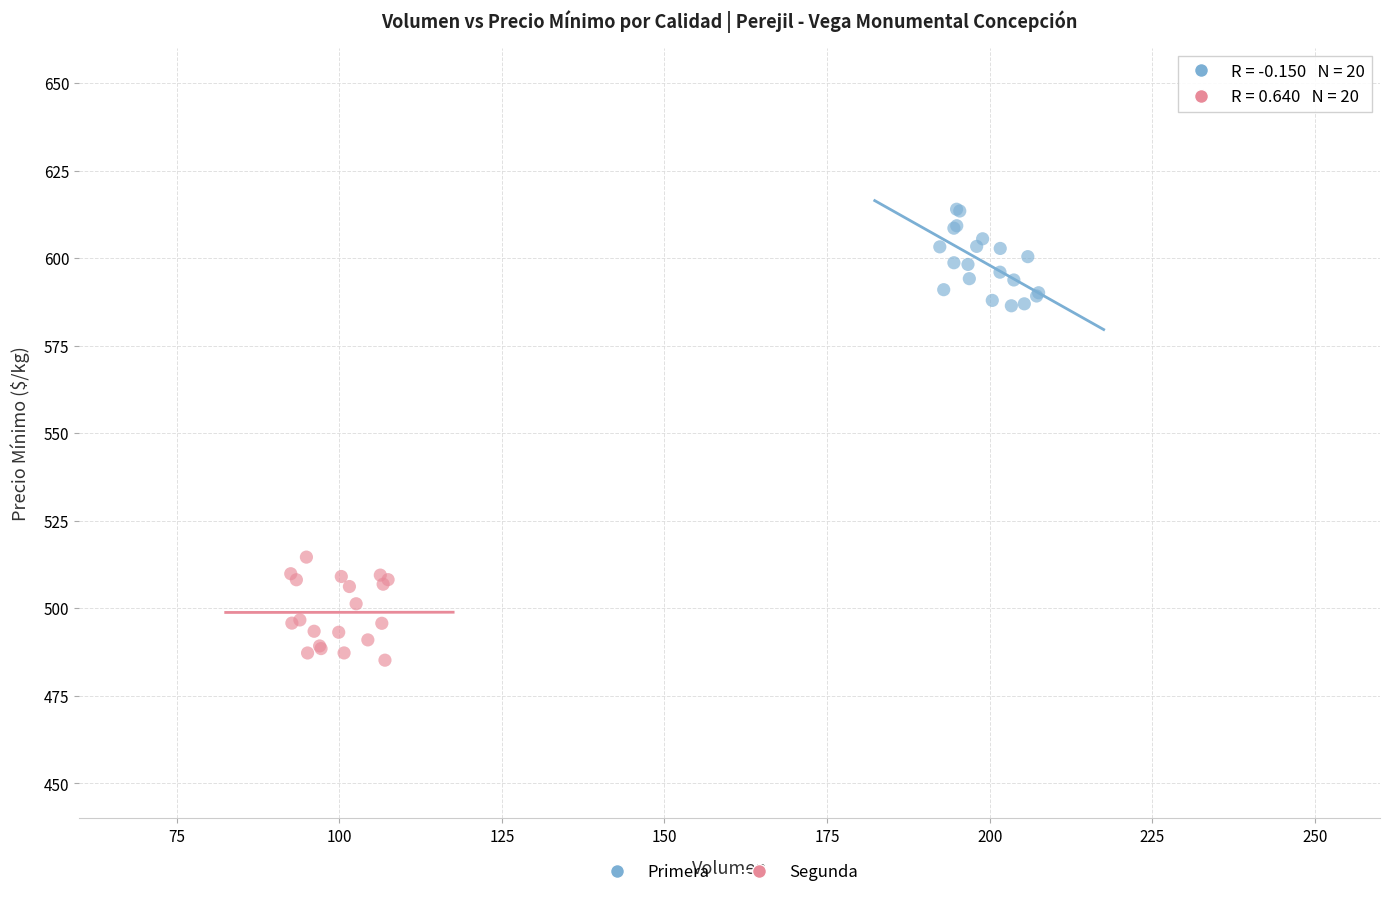

Which series contains the highest Y value?

Primera